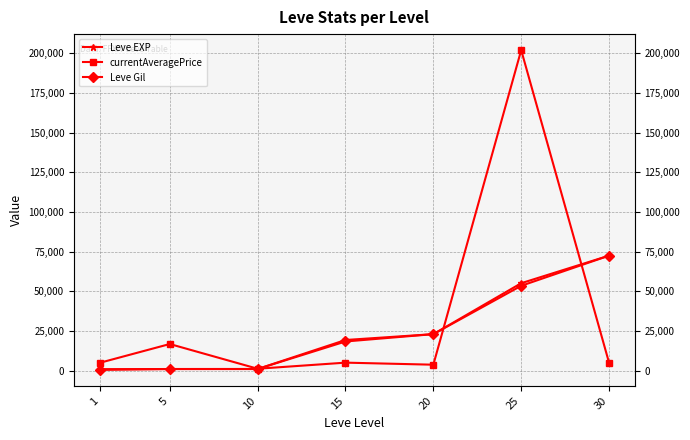

What is the difference between the highest and lowest values at 1?

4427